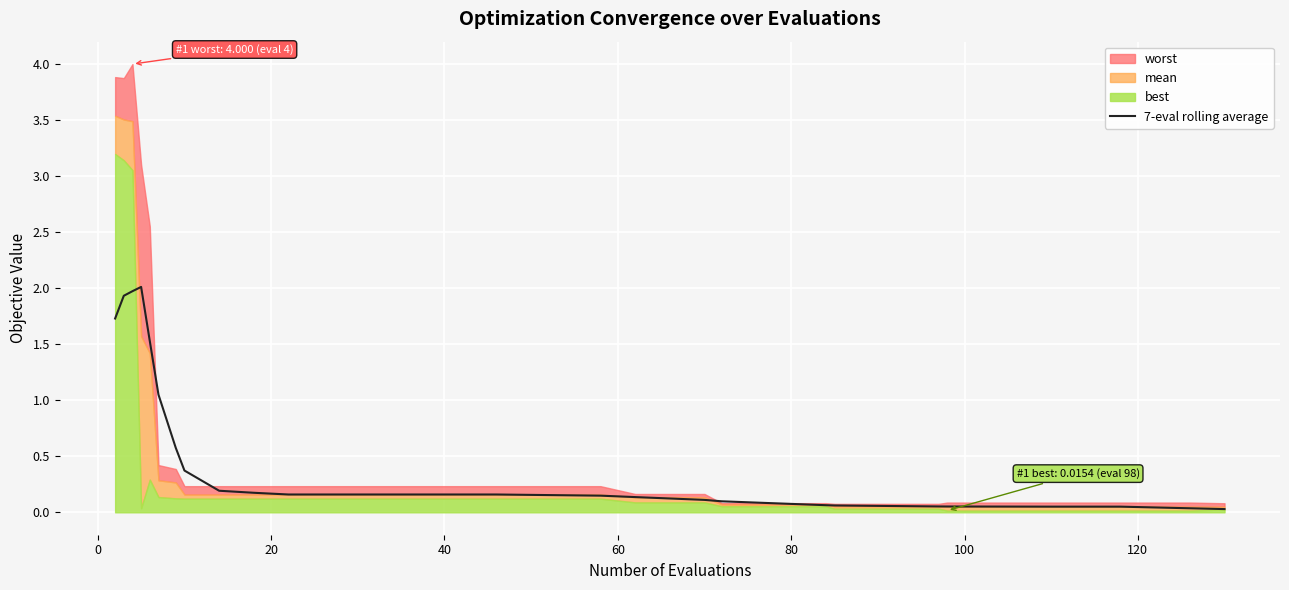

What is the difference between the maximum and second lowest values?

2.0